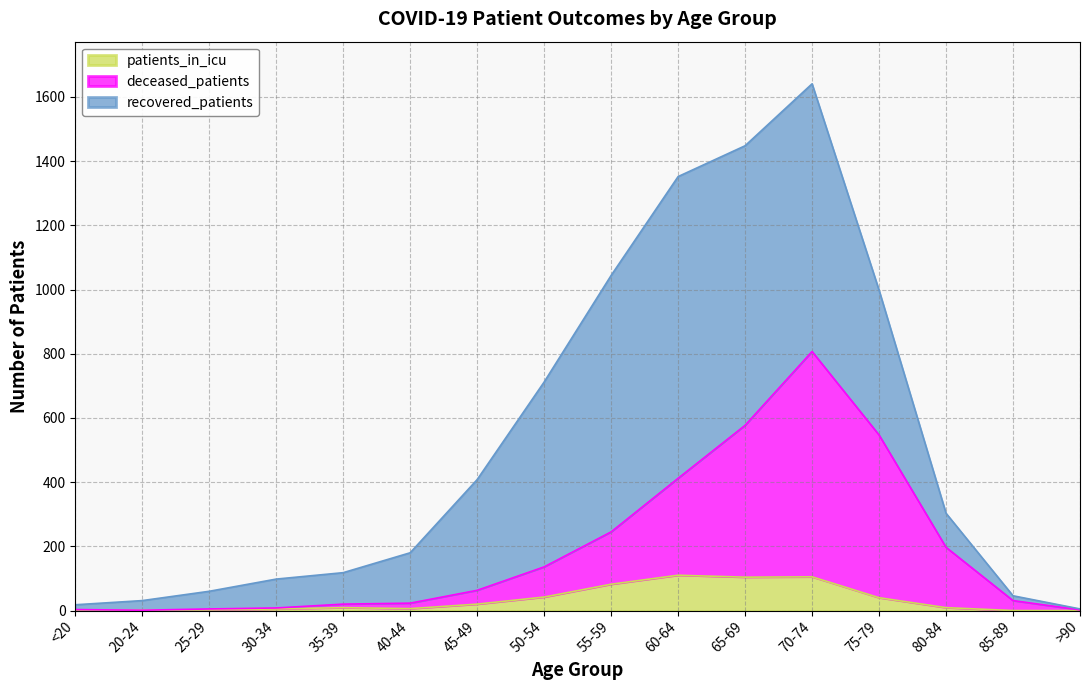

How many lines are shown in the chart?

3